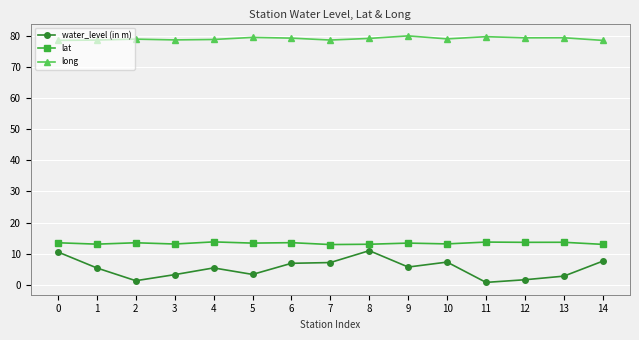

What is the lowest value of the long series?

78.5